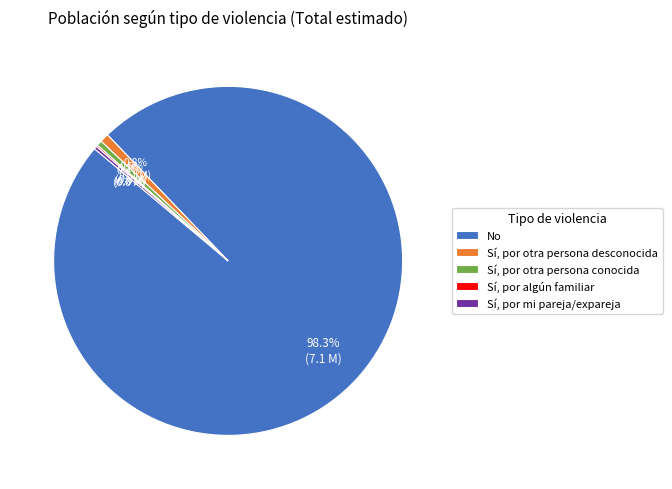

What is the largest slice in the pie chart?

No